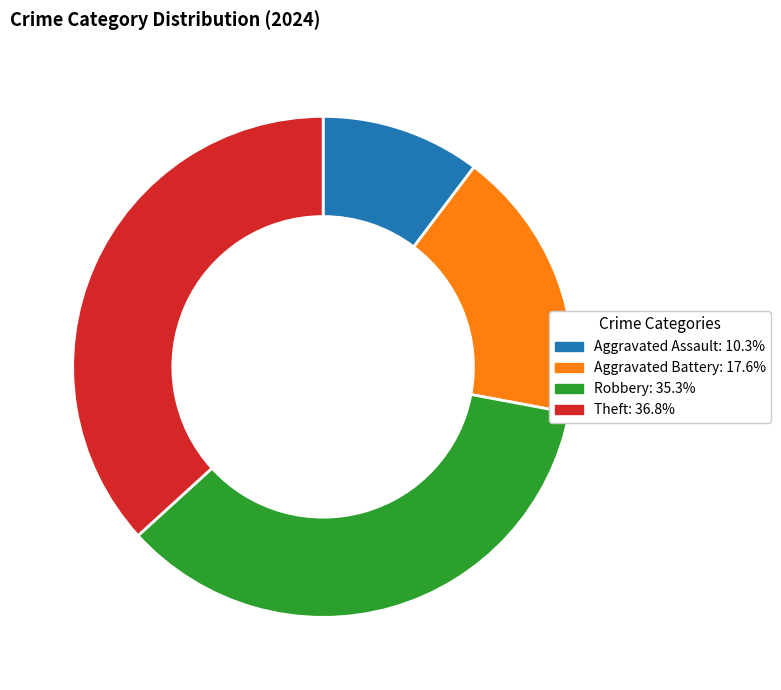

Approximately how many times larger is the value at Robbery compared to Theft?

1.0